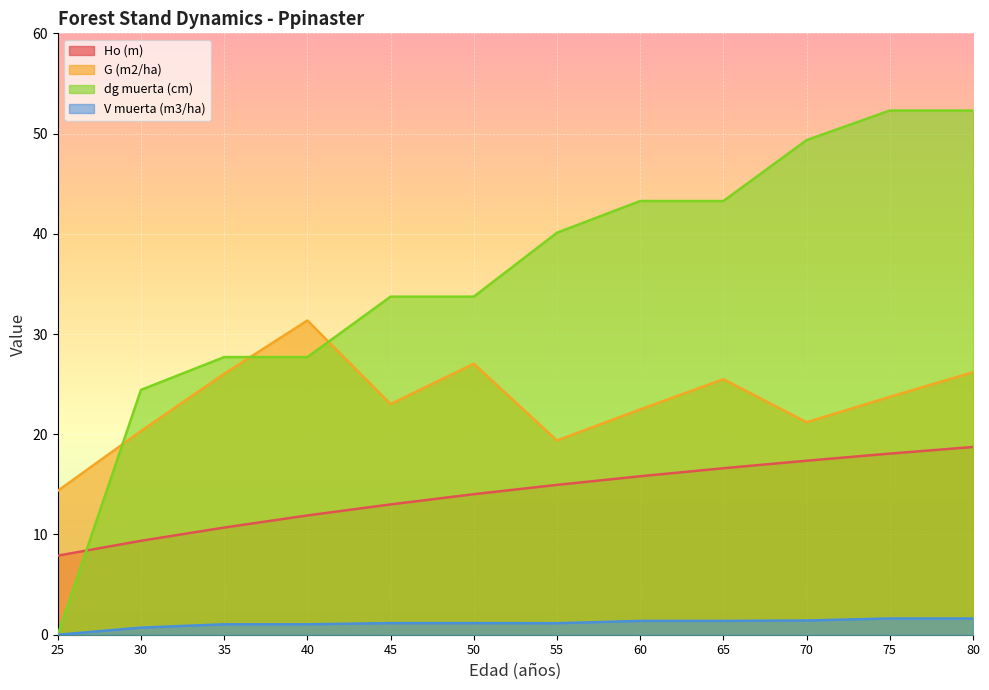

Is it true that dg muerta (cm) equals 21.7 at 50?

False